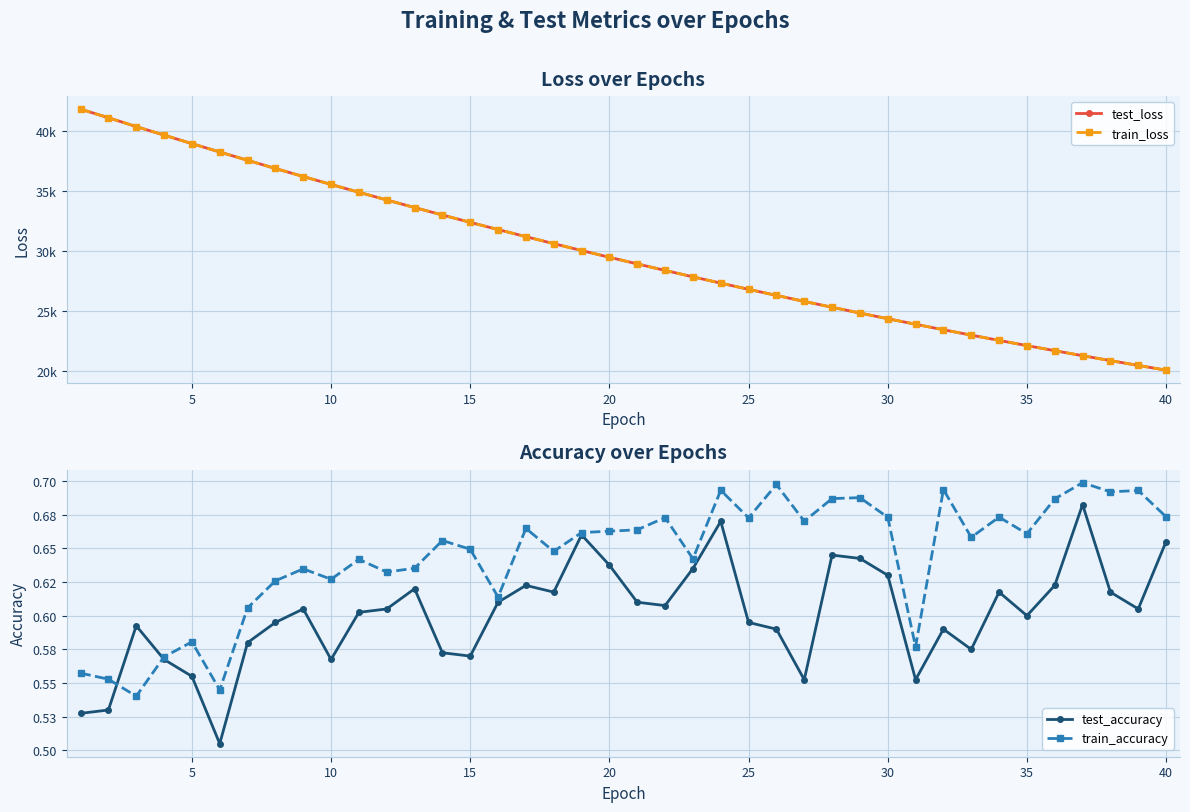

How many interior local peaks does the train_accuracy series have?

13